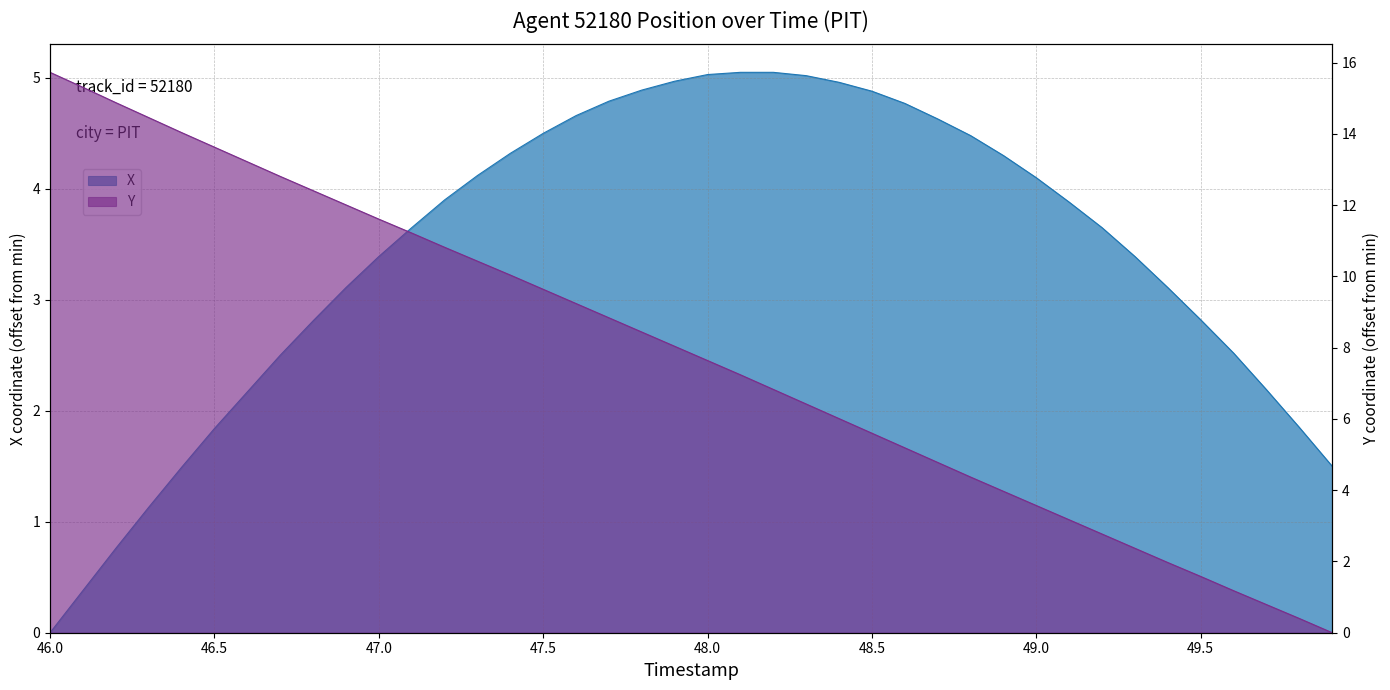

True or false: X has a value of 5.0 at 48.0.

True